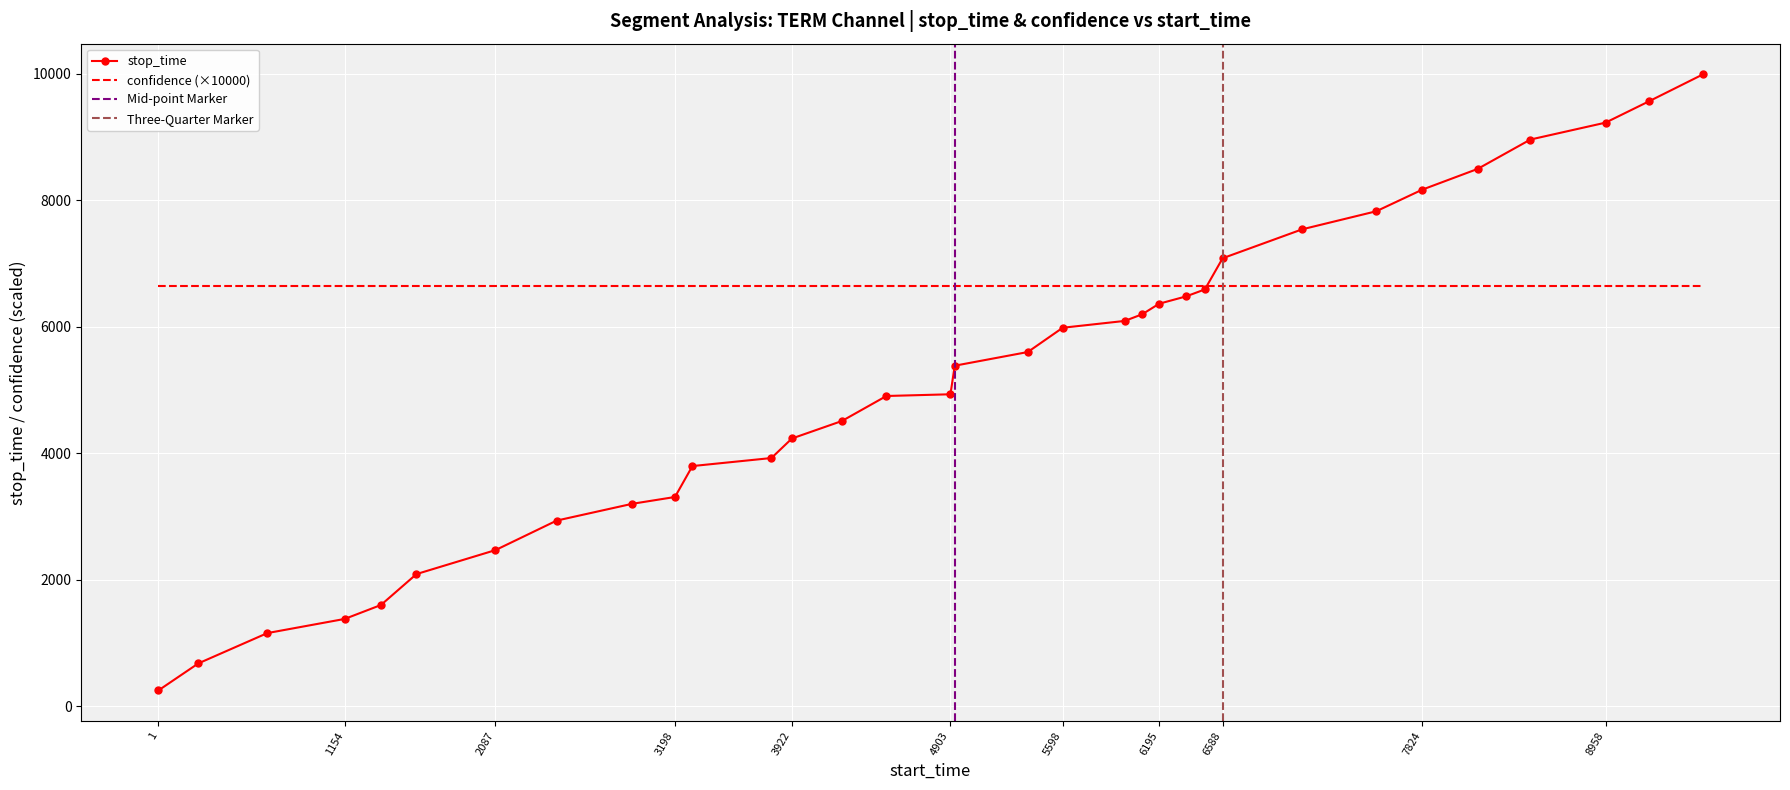

The value at 4930 is 9360. True or false?

False